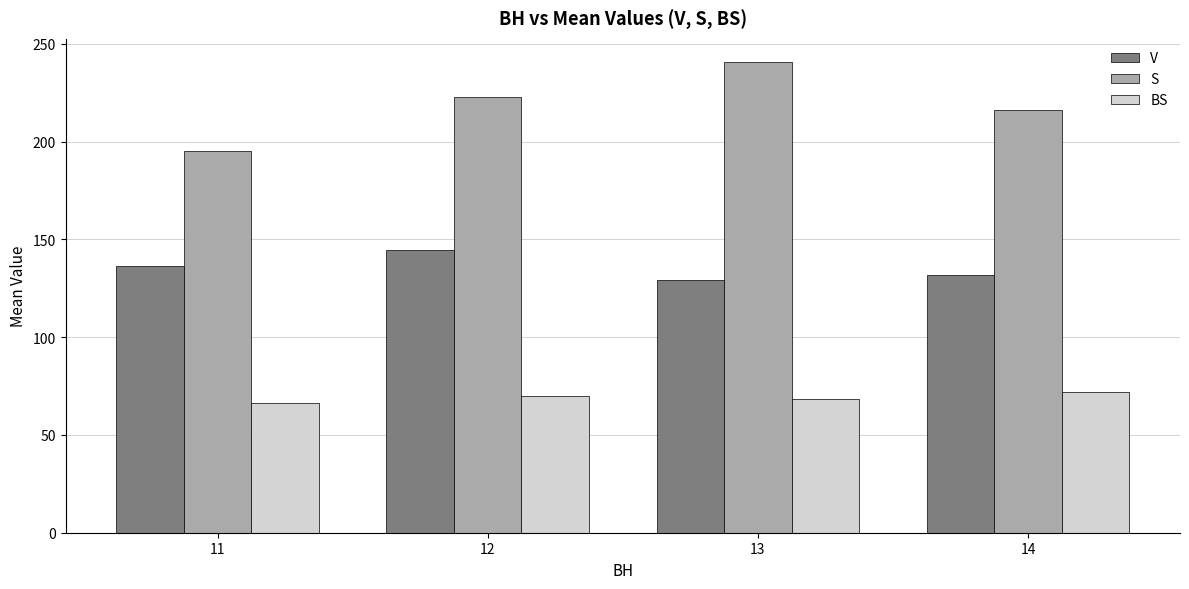

What is the average value of the S series?

218.8